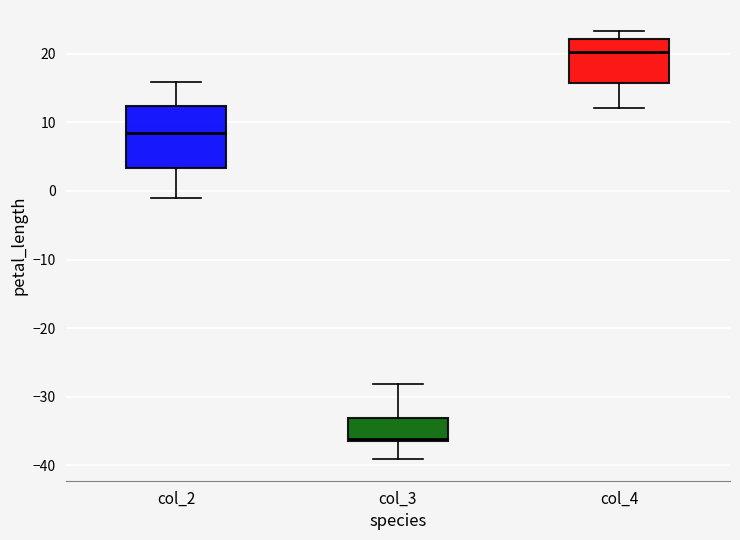

Which box's median line is the highest?

col_4